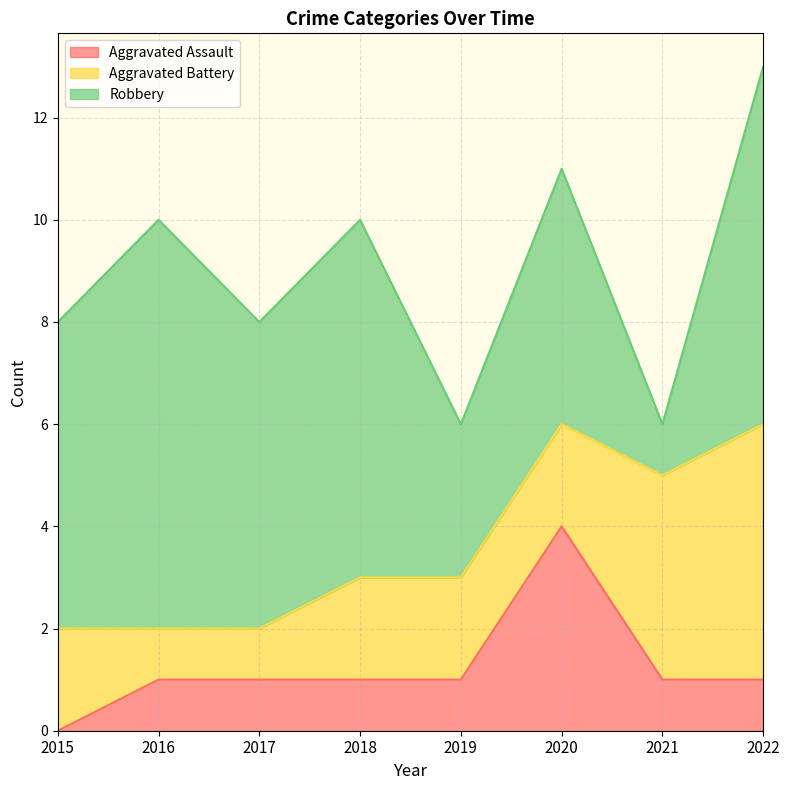

At which label is Aggravated Assault closest to 2?

2016